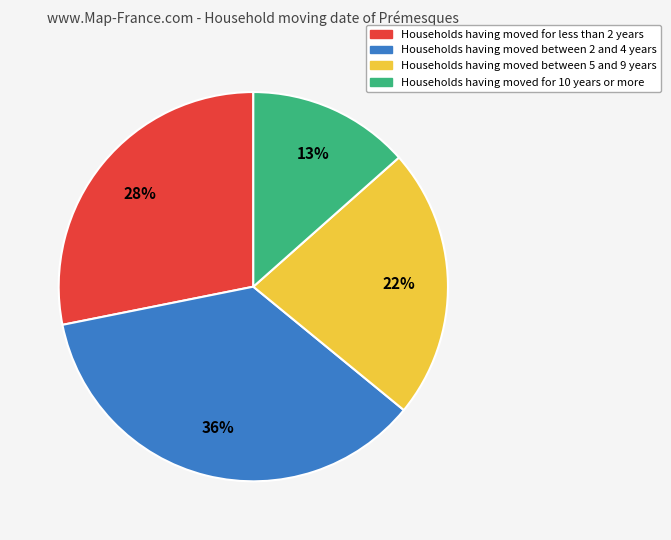

Count the number of slices in the pie.

4